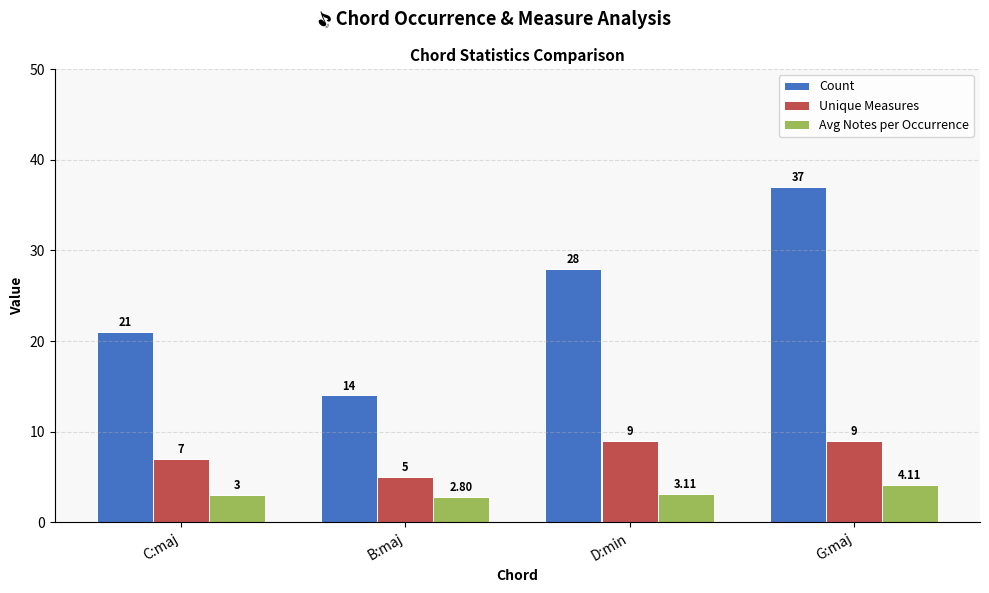

Reading left to right, extract all data points from this chart.

Count: 21.0	14.0	28.0	37.0
Unique Measures: 7.0	5.0	9.0	9.0
Avg Notes per Occurrence: 3.0	2.8	3.1	4.1